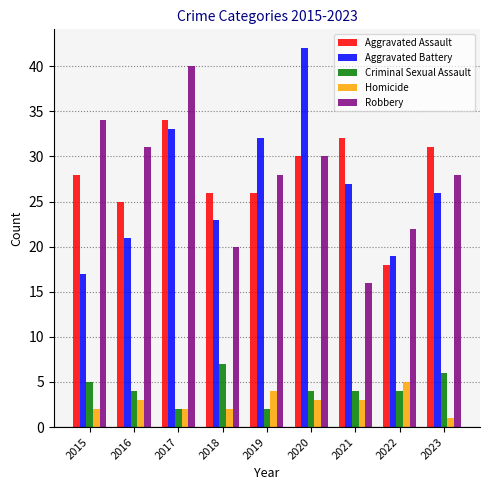

Which category has the lowest value across all series?

2023